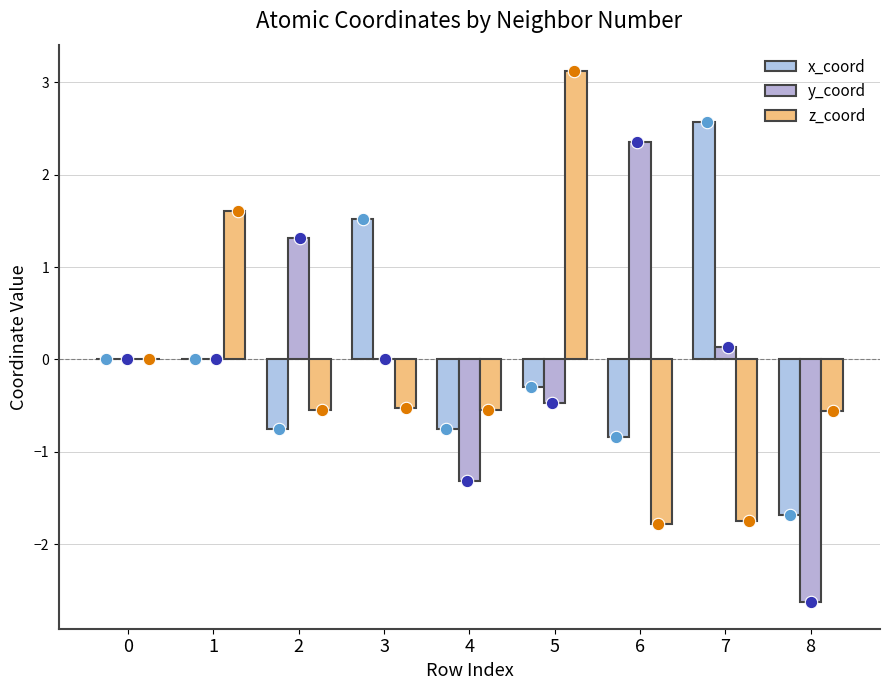

What are all the series names shown in the legend?

x_coord, y_coord, z_coord